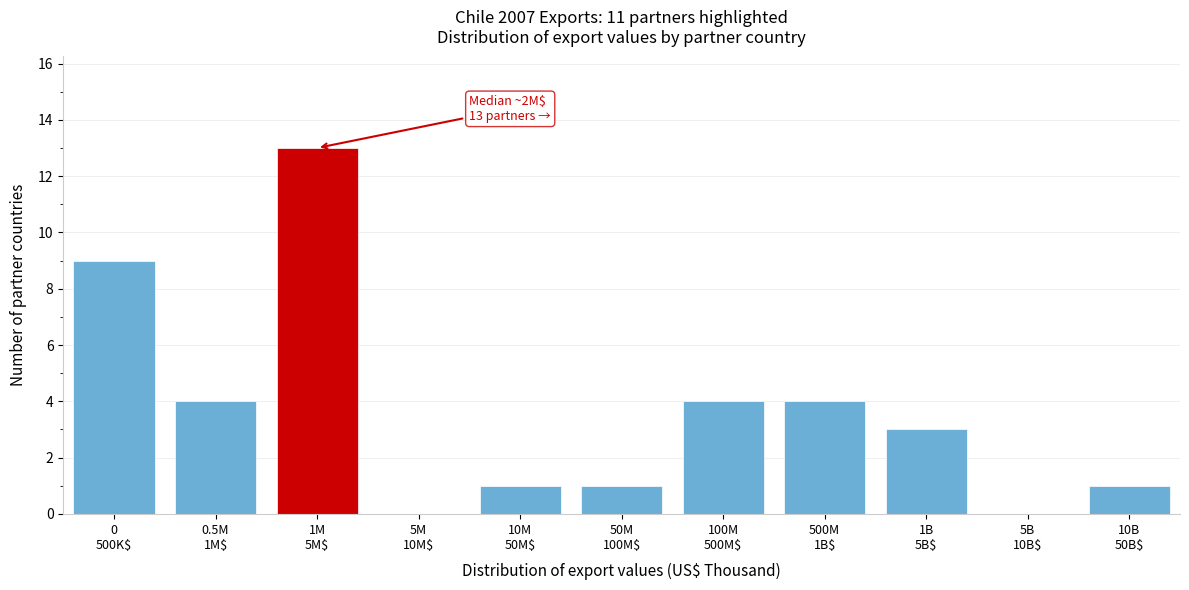

What is the maximum value shown in the chart?

13